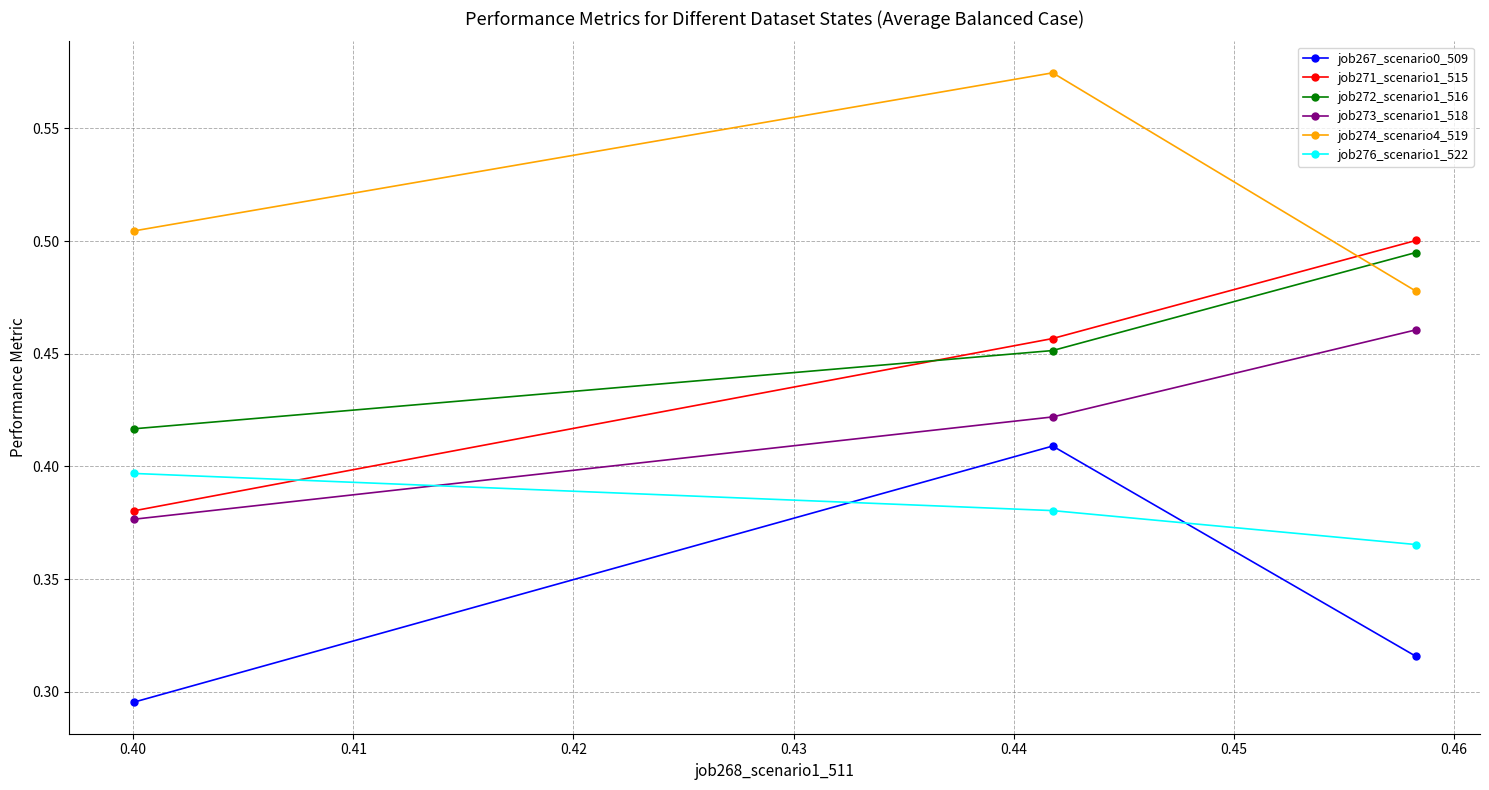

What is the sum of all job274_scenario4_519 values?

1.6